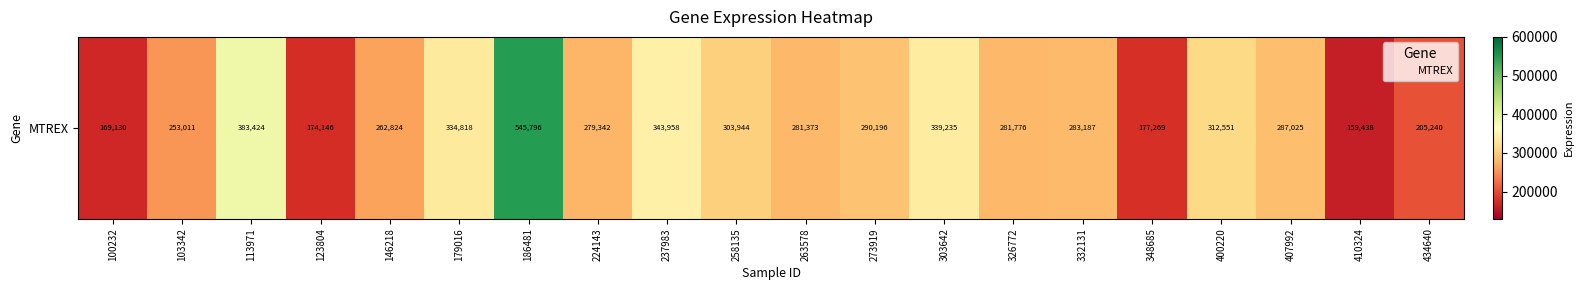

Reading left to right, transcribe all the data shown in this chart.

100232=169130	103342=253011	113971=383424	123804=174146	146218=262824	179016=334818	186481=545796	224143=279342	237983=343958	258135=303944	263578=281373	273919=290196	303642=339235	326772=281776	332131=283187	348685=177269	400220=312551	407992=287025	410324=159438	434640=205240